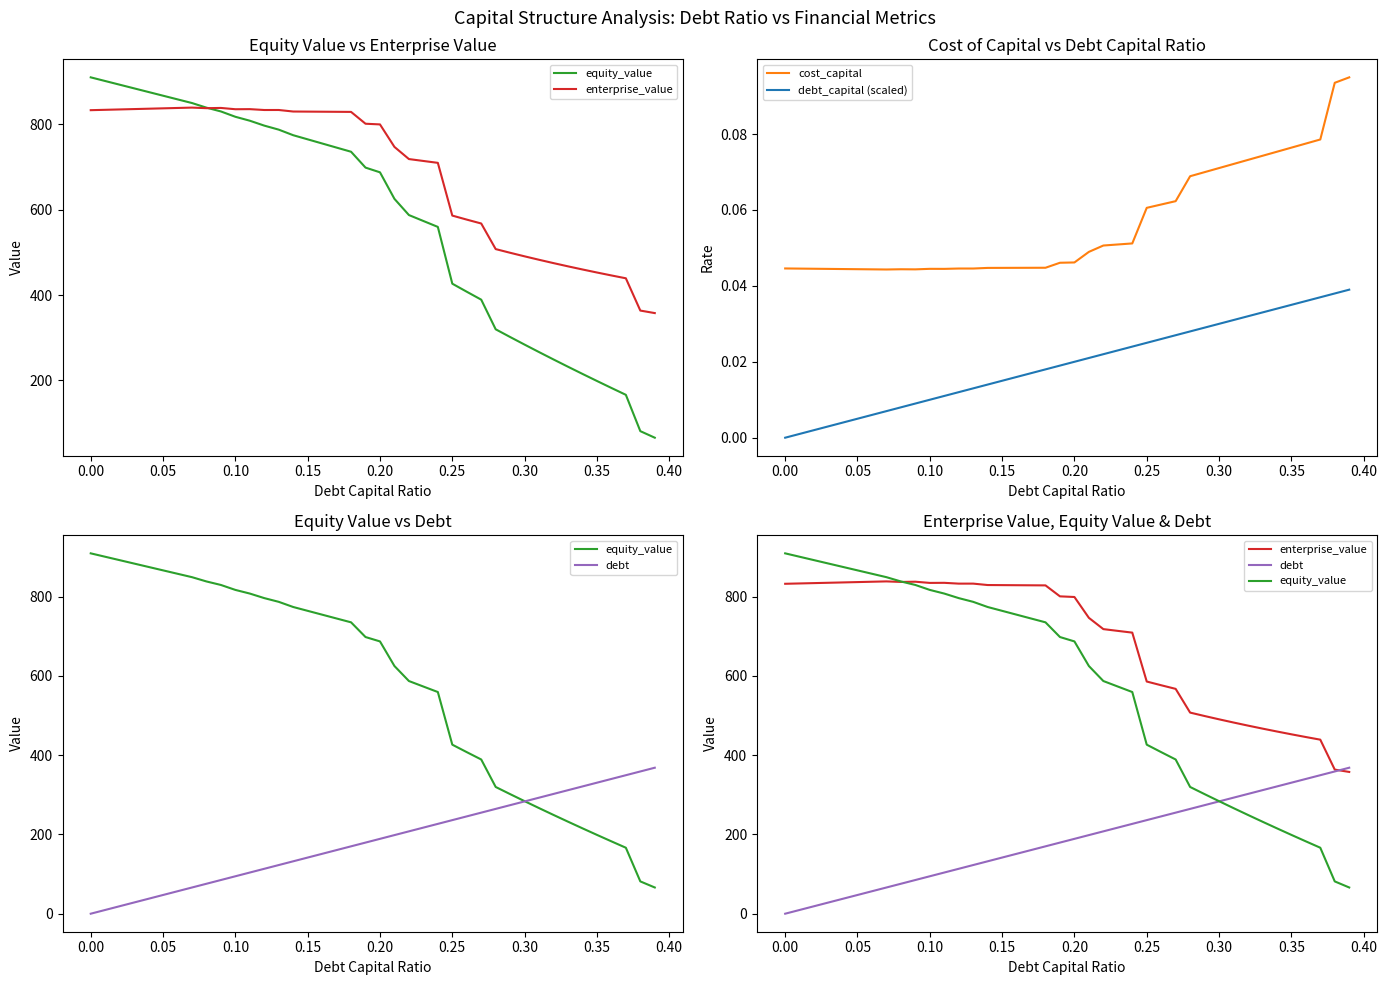

True or false: debt_capital (scaled) and cost_capital intersect in this chart.

False